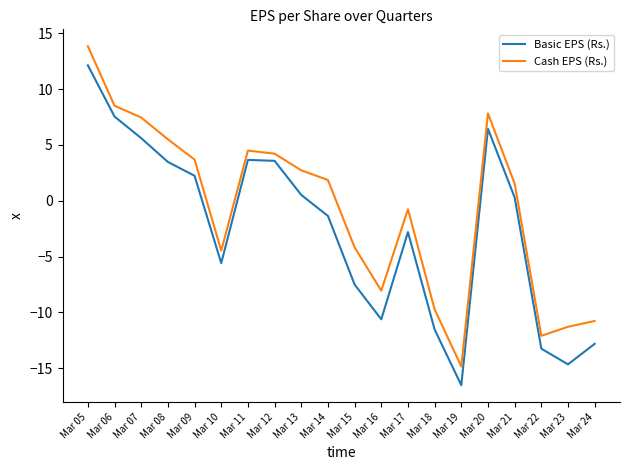

List the series in order of their peak value, lowest first.

Basic EPS (Rs.), Cash EPS (Rs.)